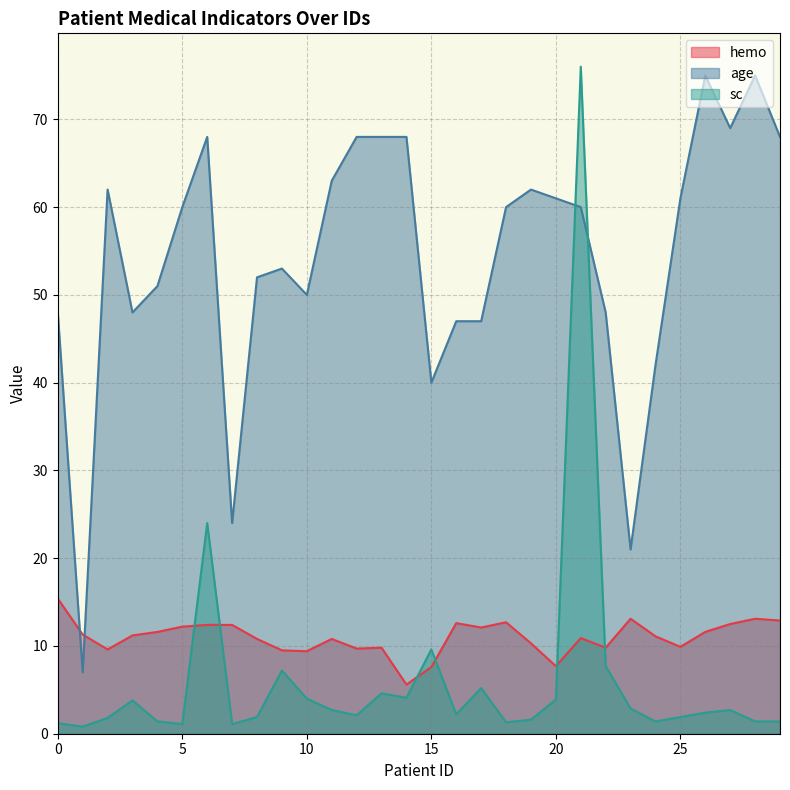

True or false: hemo has a value of 14.4 at 12.

False